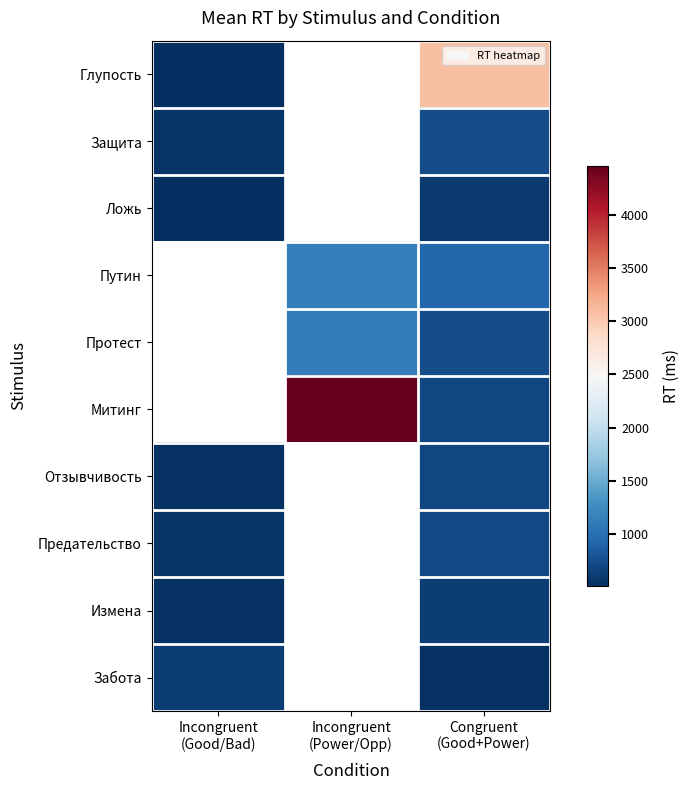

The Предательство series shows 570.0 at Incongruent (Good/Bad). True or false?

True